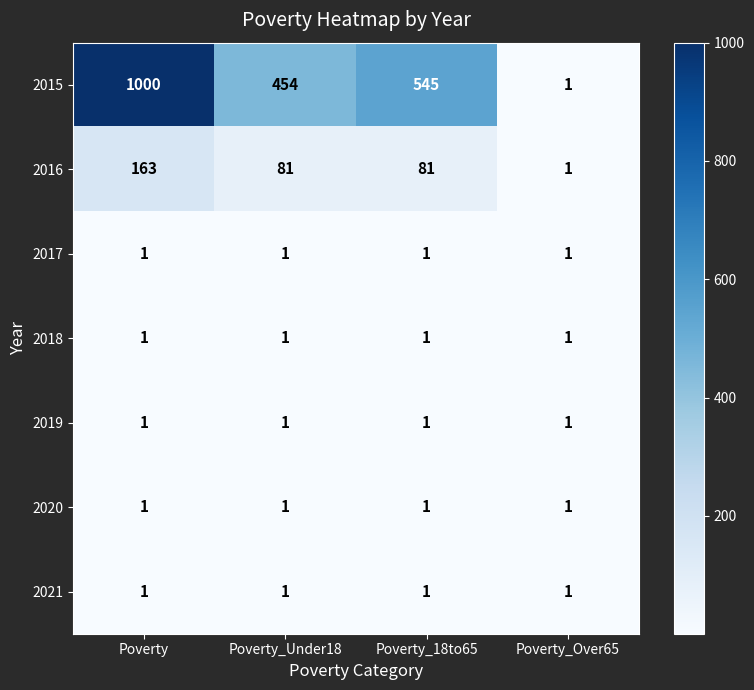

List the labels in order of 2015 value, largest first.

Poverty, Poverty_18to65, Poverty_Under18, Poverty_Over65